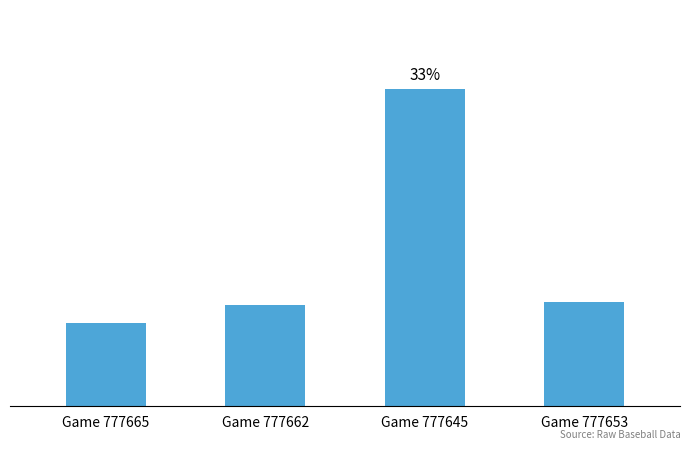

What value does the data have at Game 777653?

10.8